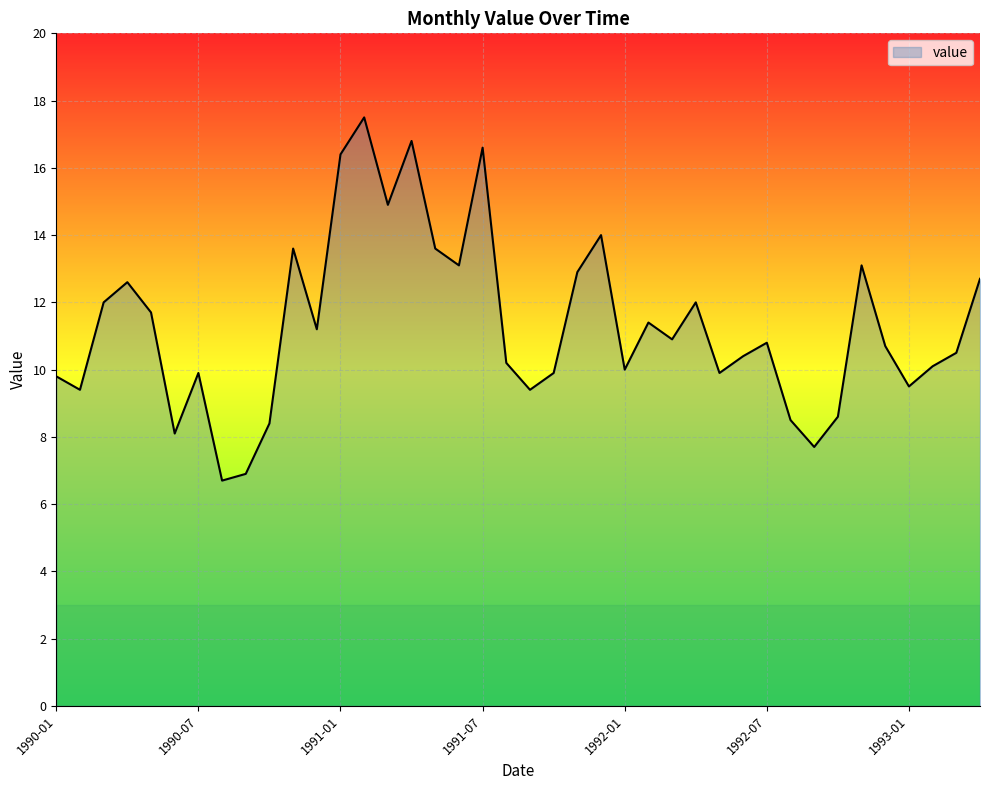

What is the difference between the maximum and minimum values?

10.8